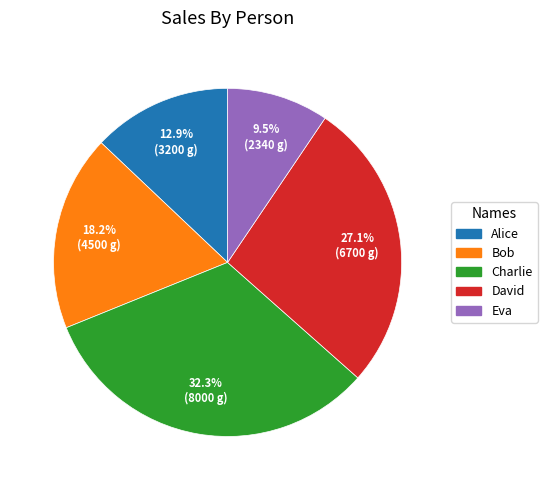

What is the smallest slice in the pie chart?

Eva